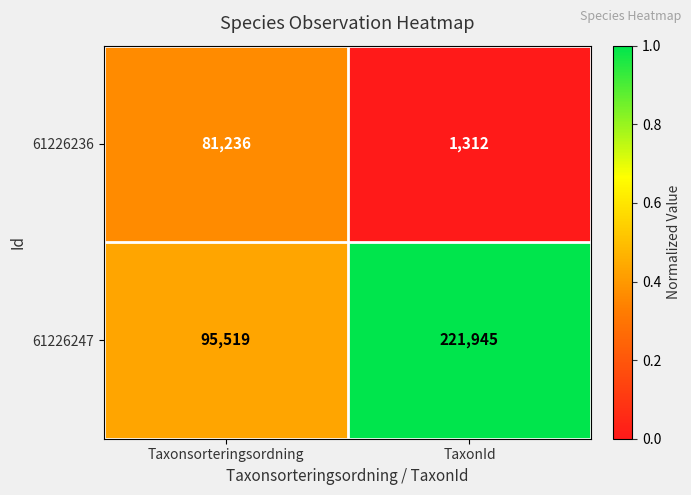

What is the total value across all series at Taxonsorteringsordning?

176755